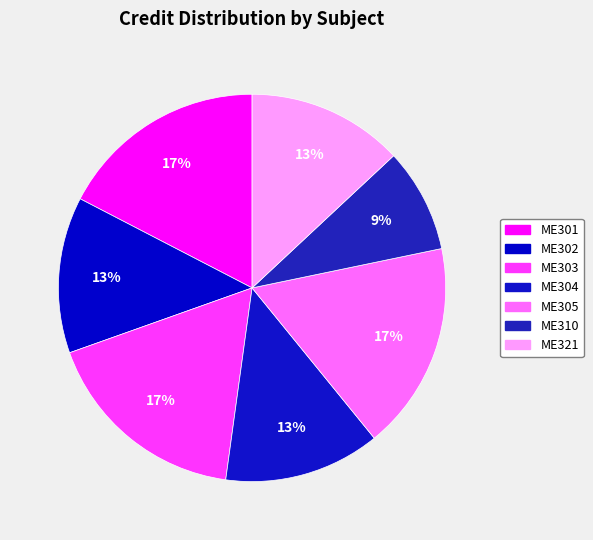

How many slices are in this pie chart?

7